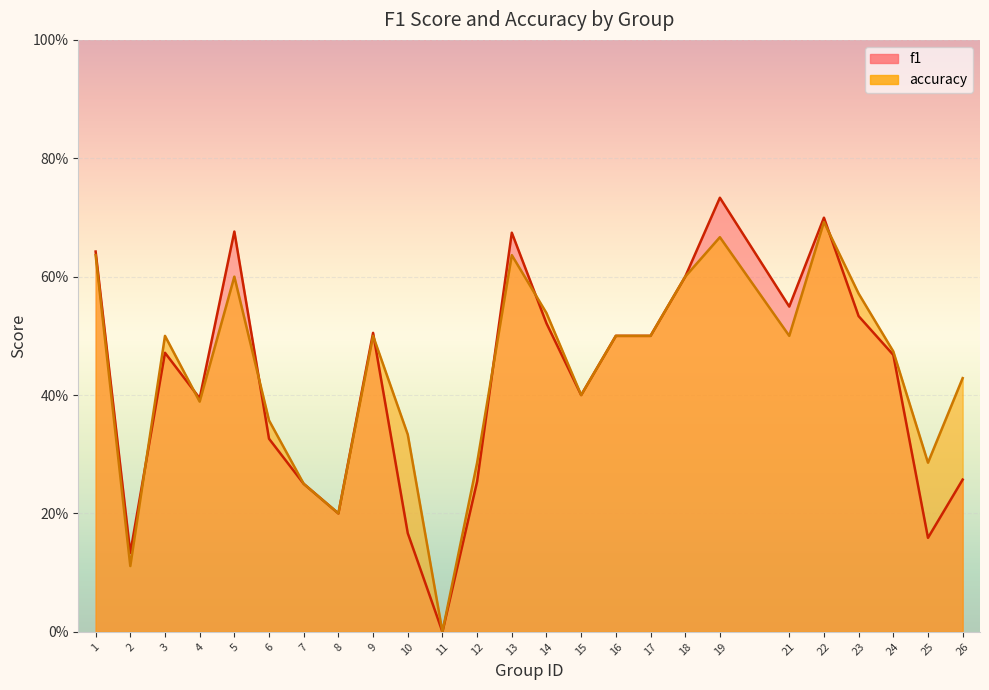

List the series in order of their peak value, highest first.

f1, accuracy